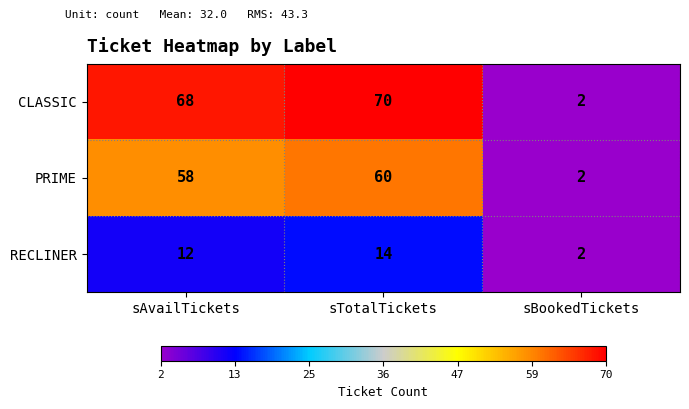

What is the average value of the PRIME series?

40